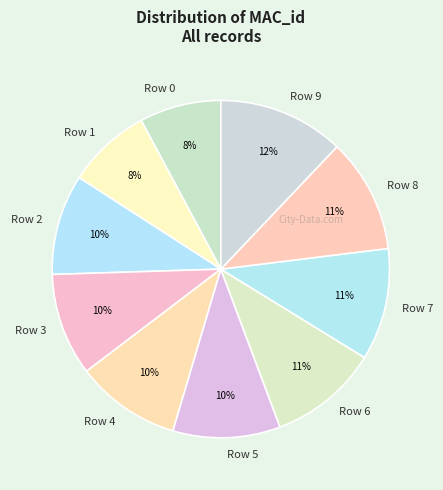

Is Row 8 the majority of the pie?

No